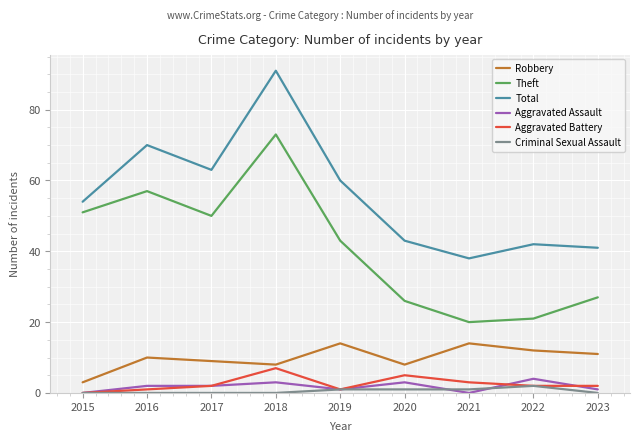

True or false: Theft has a value of 26 at 2020.

True